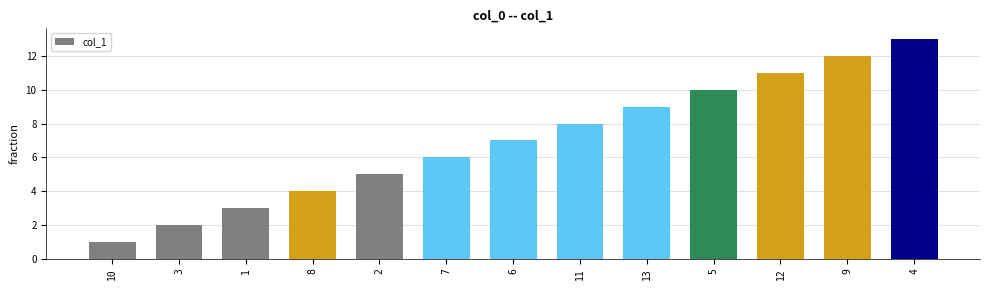

Rank the categories by value from lowest to highest.

10, 3, 1, 8, 2, 7, 6, 11, 13, 5, 12, 9, 4